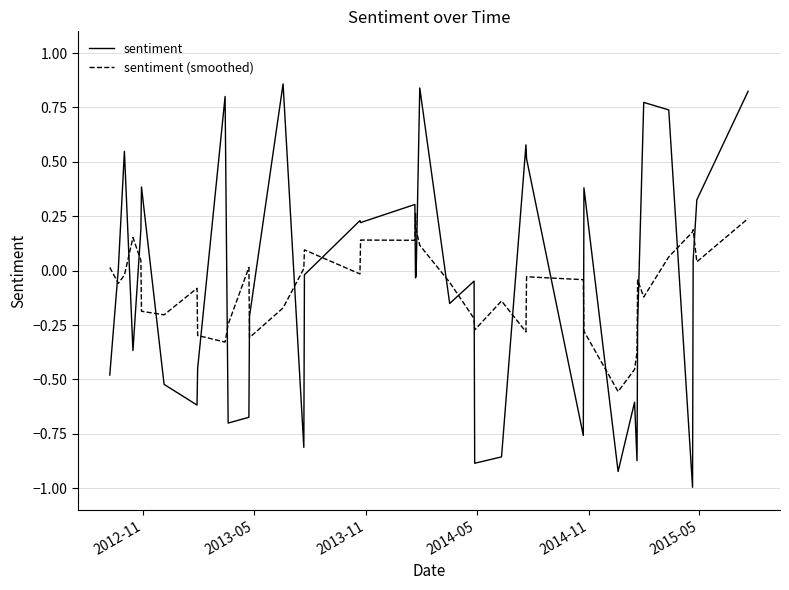

Rank the series by their maximum value, from lowest to highest.

sentiment (smoothed), sentiment